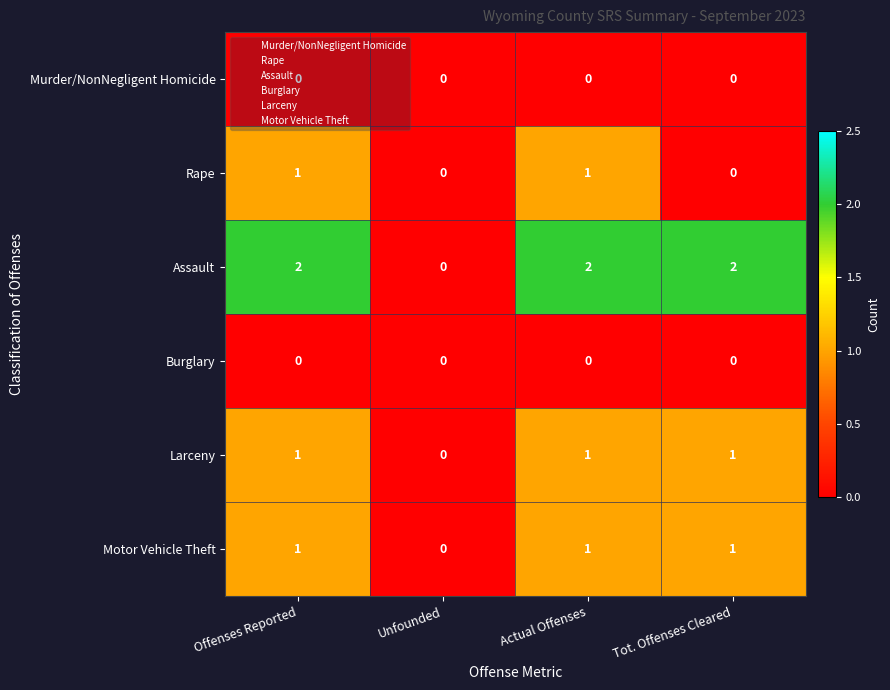

The value of Larceny at Unfounded is -1. True or false?

False